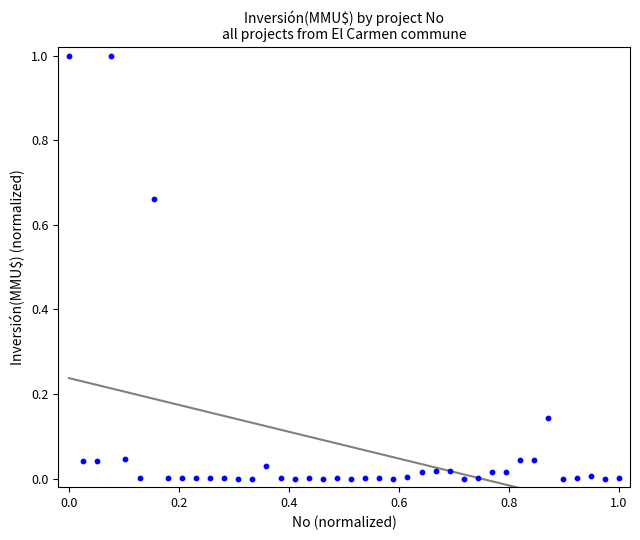

What is the range of X values (max minus min)?

1.0